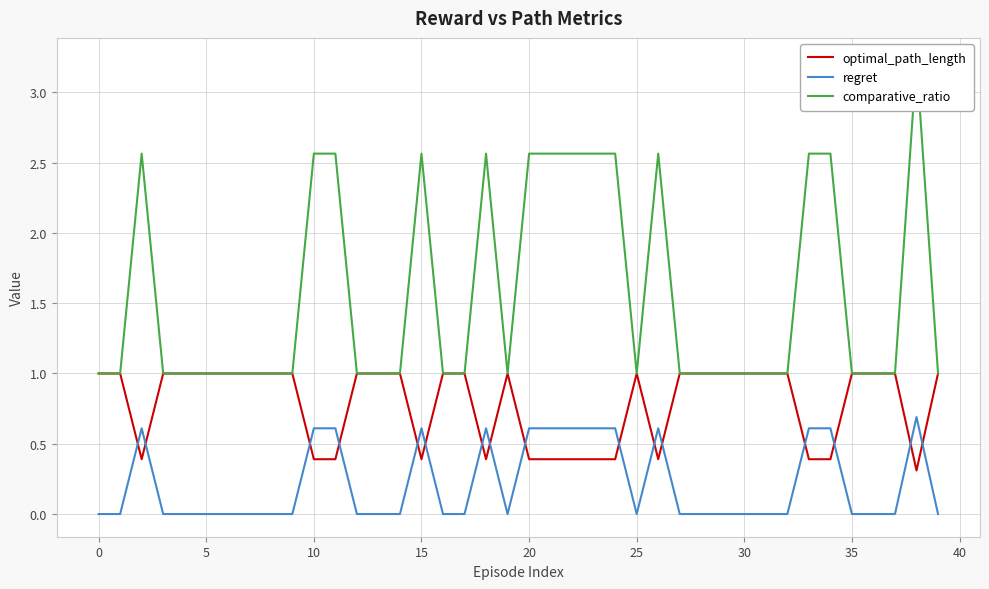

What is the label of the 24th point from the right?

16